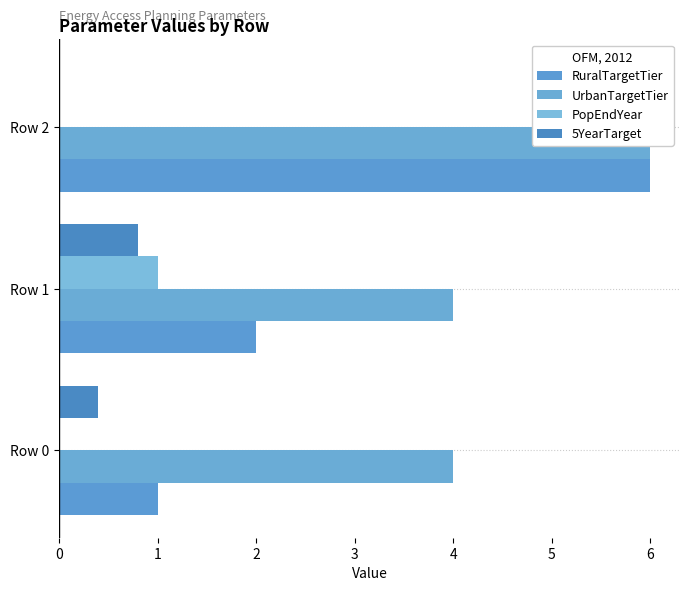

At which label does RuralTargetTier first exceed 2?

Row 2